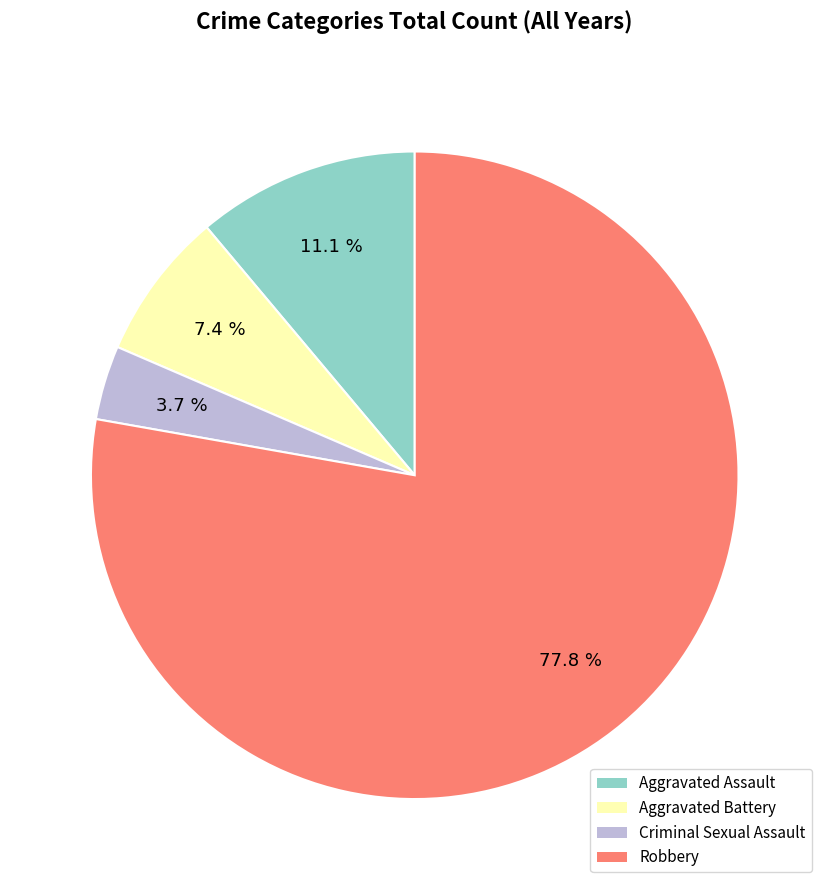

What percentage is the Aggravated Battery slice, to the nearest percent?

7%